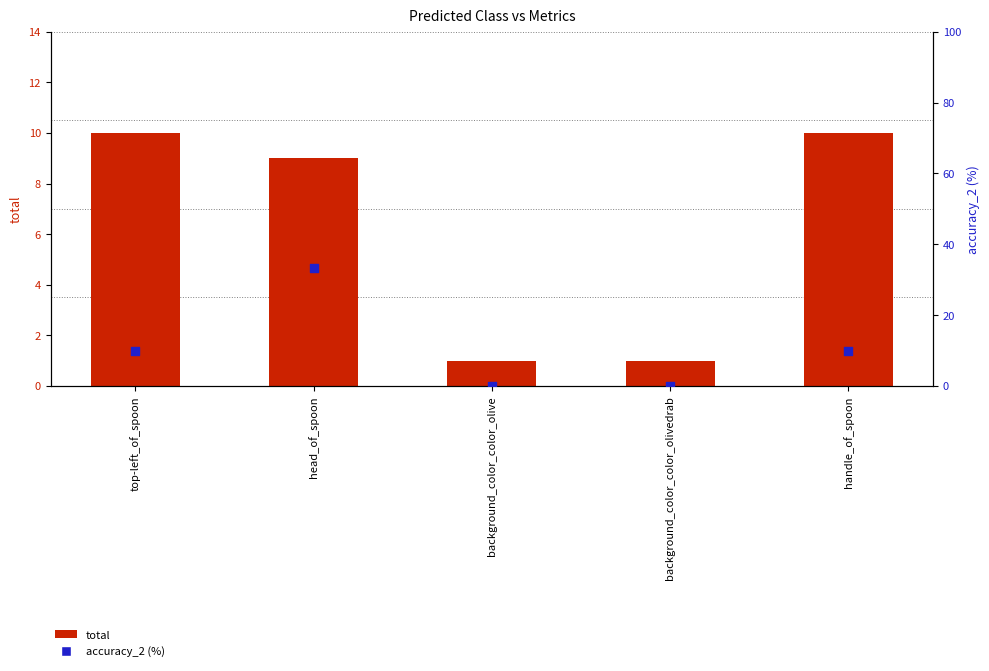

What is the total value across all series at handle_of_spoon?

20.0